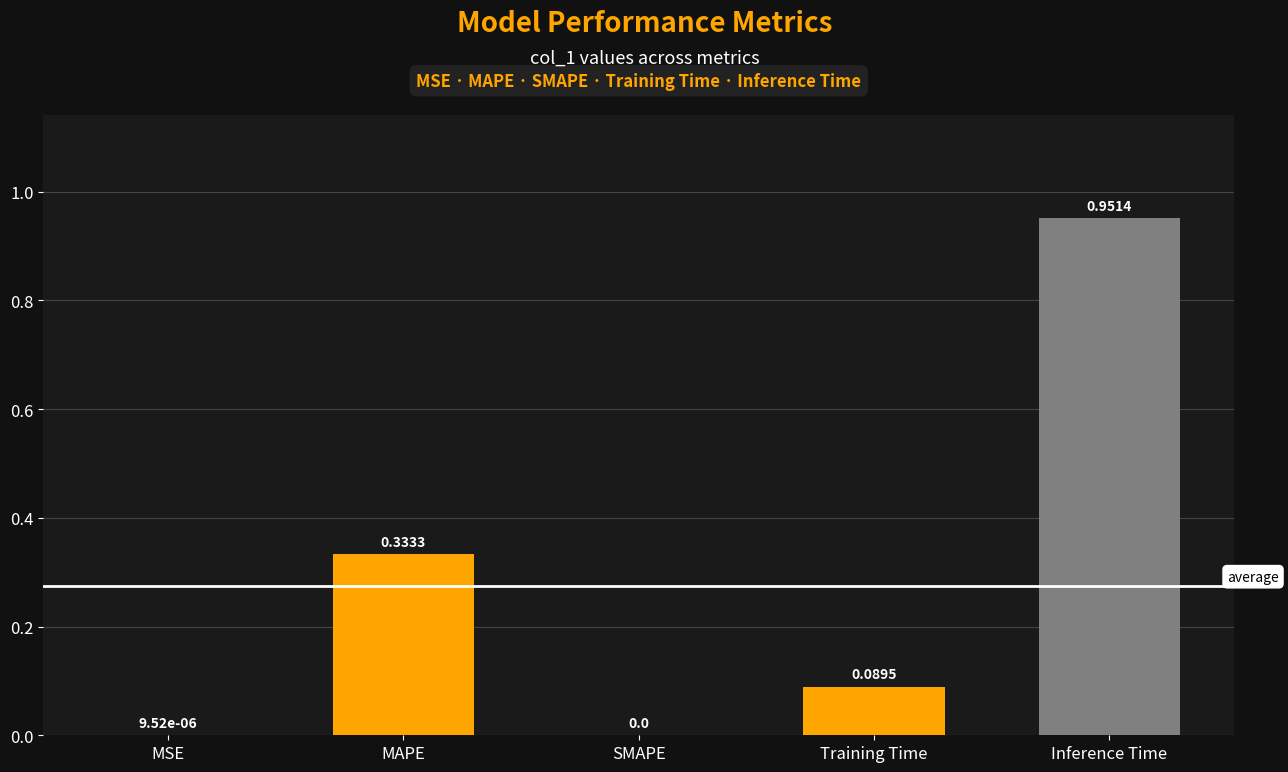

How many positive values are there?

4